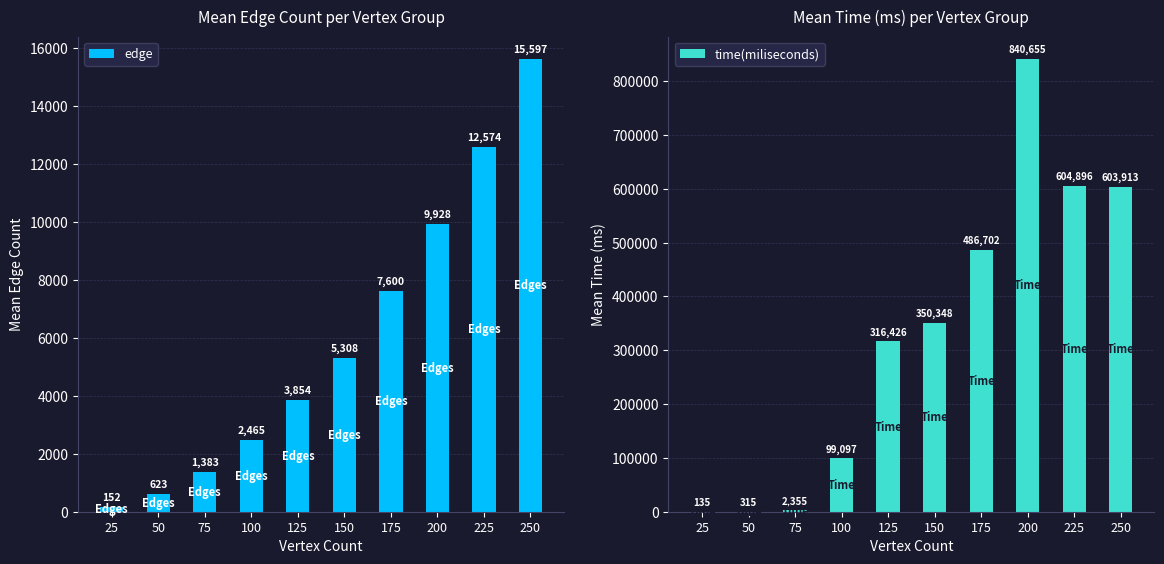

At which label is edge closest to 7874?

175